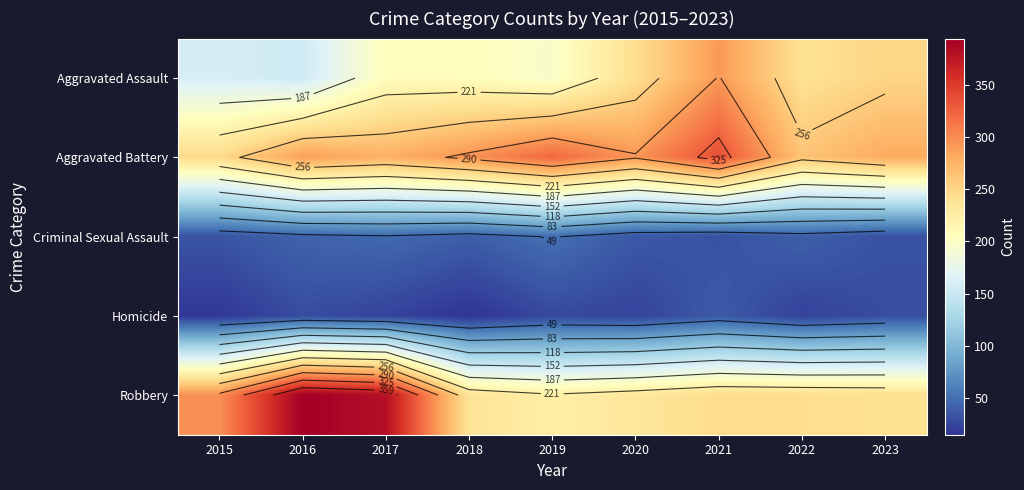

True or false: Homicide has a value of 24 at 2020.

True